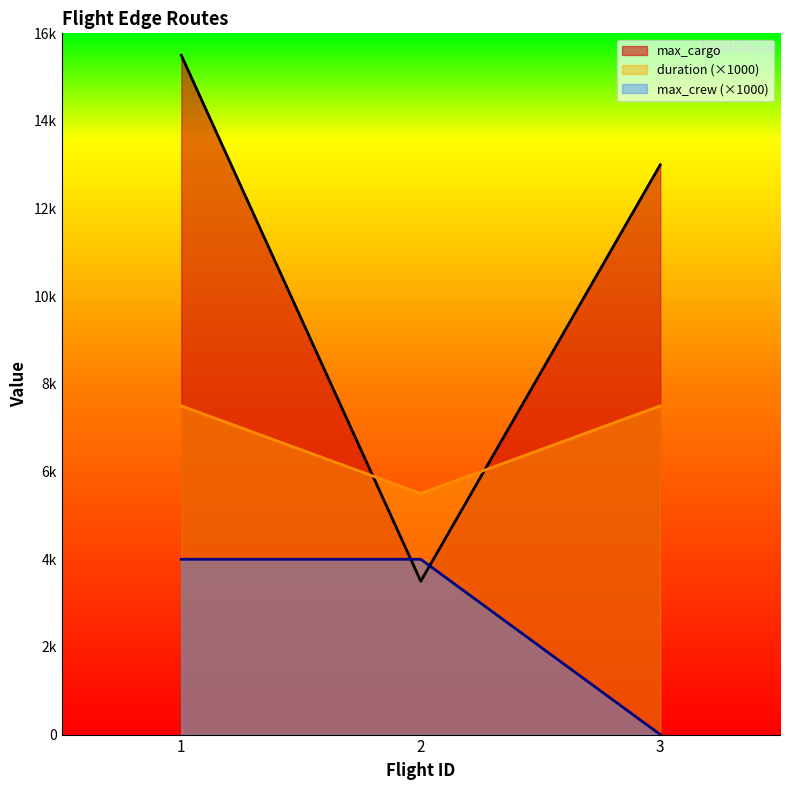

Is it true that duration equals 7500 at 1?

True